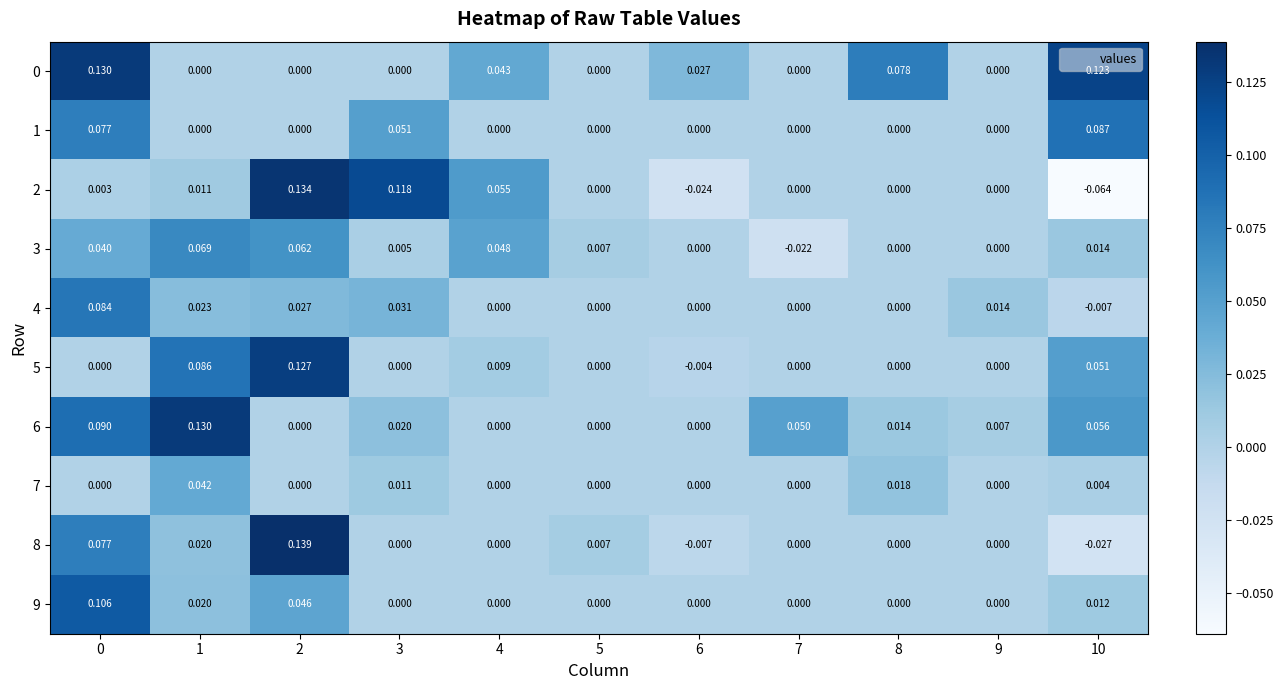

Is the value of 3 at 3 greater than the value of 8 at 5?

No